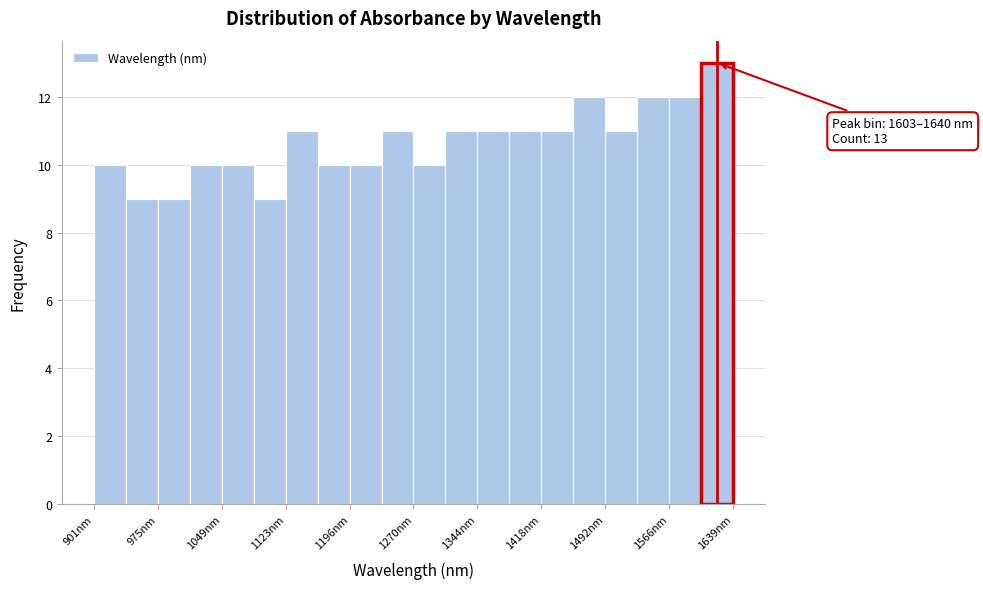

Around what value on the x-axis is the tallest bar? Give the approximate position of its centre, as read against the axis.

1620